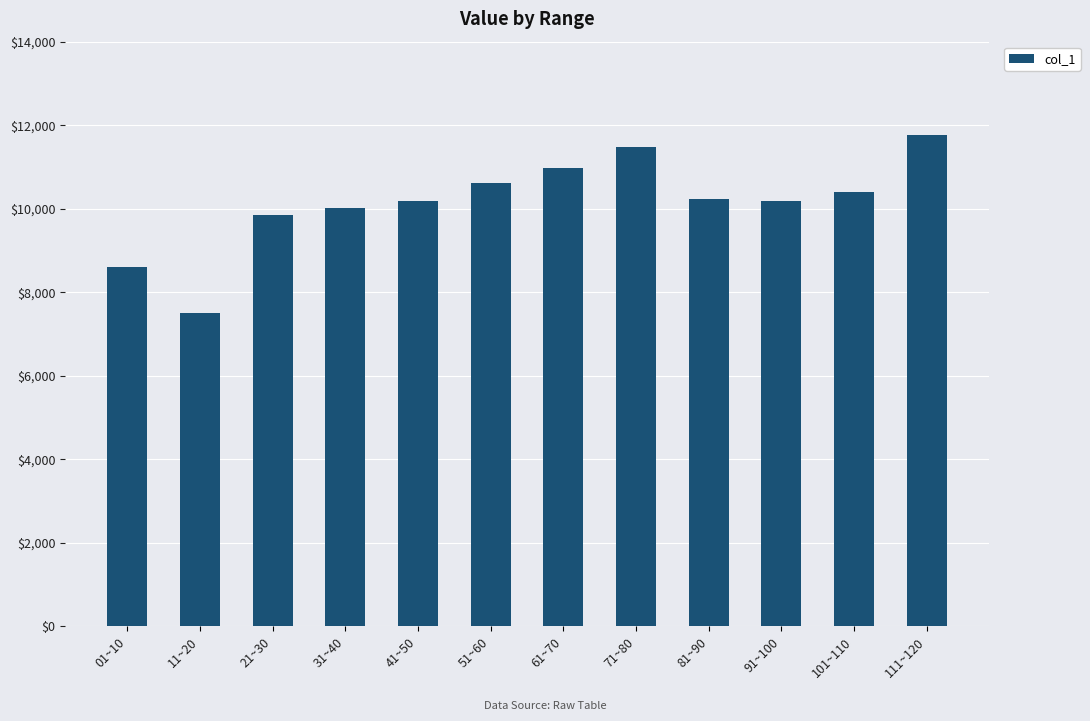

At which label does the data first exceed 10241?

51~60